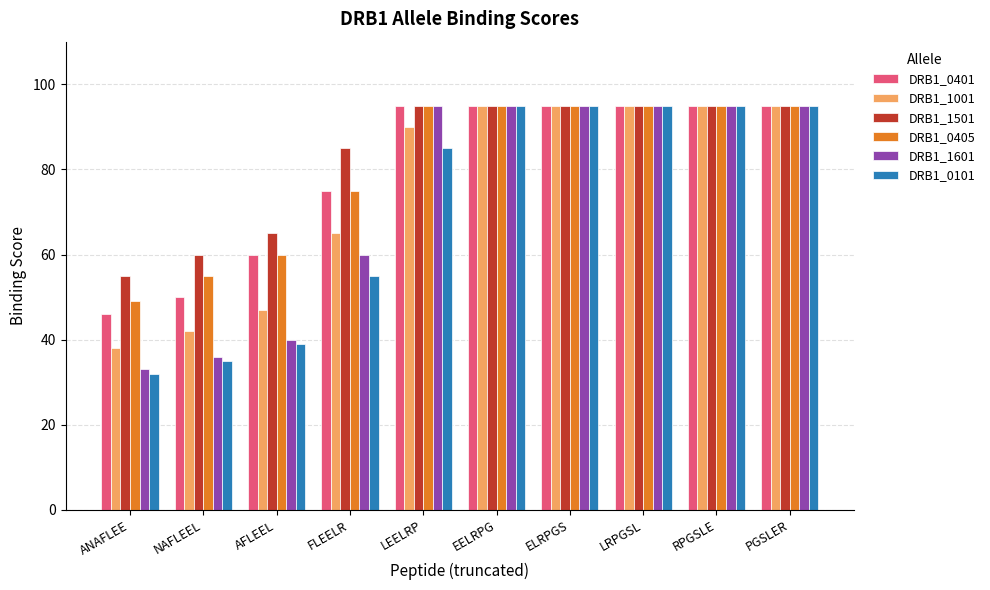

What is the total value across all series at ANAFLEE?

253